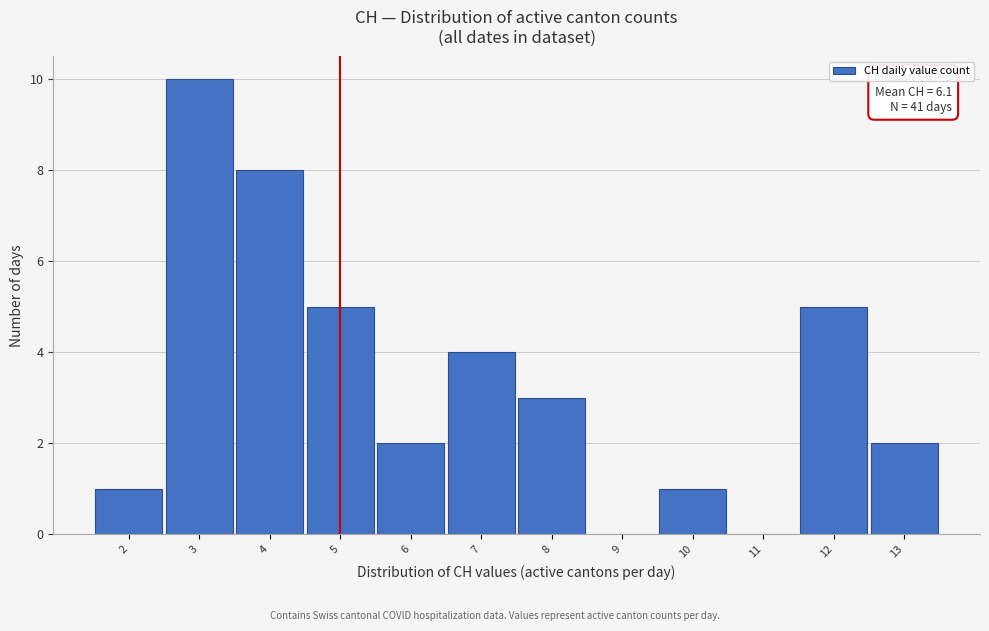

Over which range of the x-axis is the bar tallest?

2.5 to 3.5